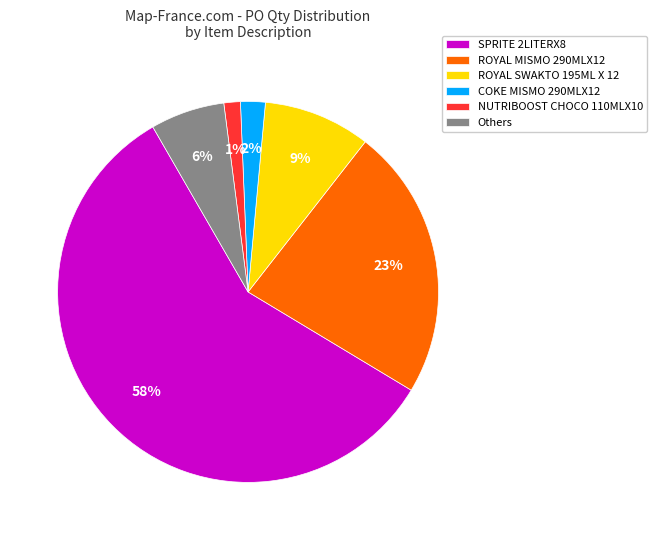

Which slice represents more than half of the pie?

SPRITE 2LITERX8